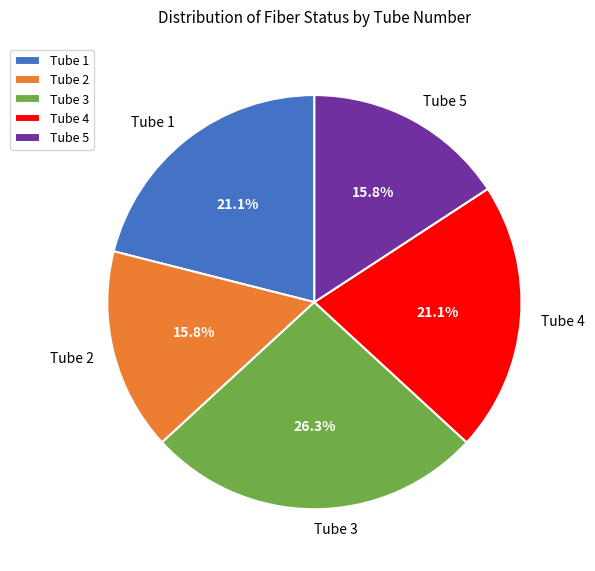

Does Tube 5 represent more than half of the total?

No